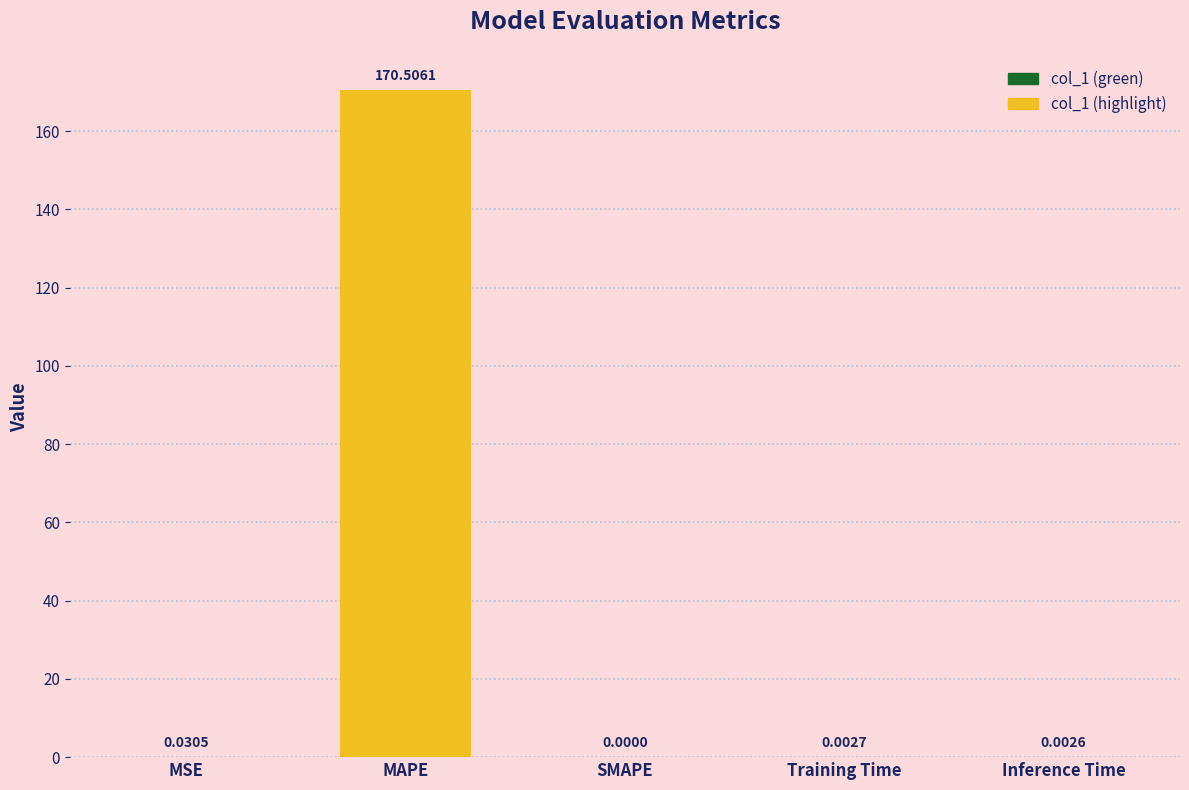

Between Inference Time and SMAPE, which is larger?

Inference Time